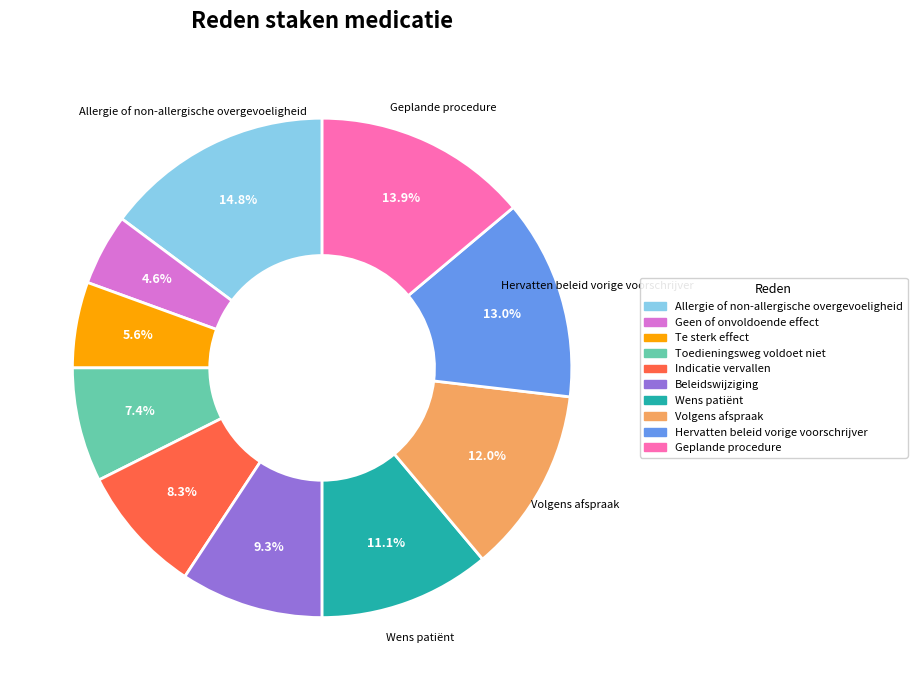

Combined, what portion of the pie is Toedieningsweg voldoet niet and Te sterk effect?

13.0%